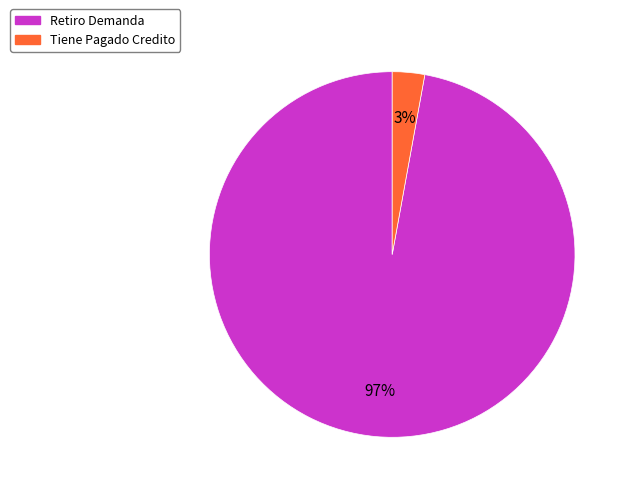

Rank the categories by value from lowest to highest.

Tiene Pagado Credito, Retiro Demanda